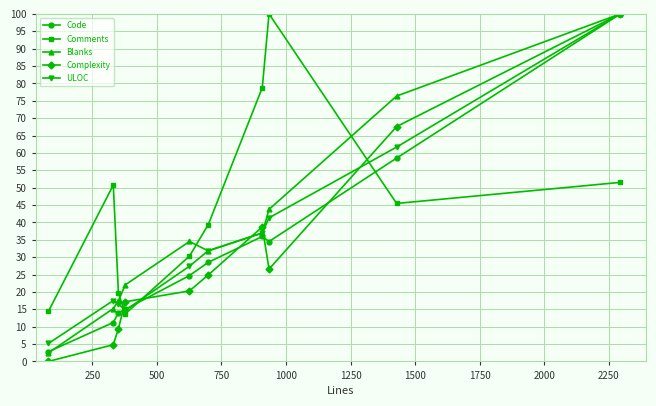

What is the maximum value shown in the chart?

100.0